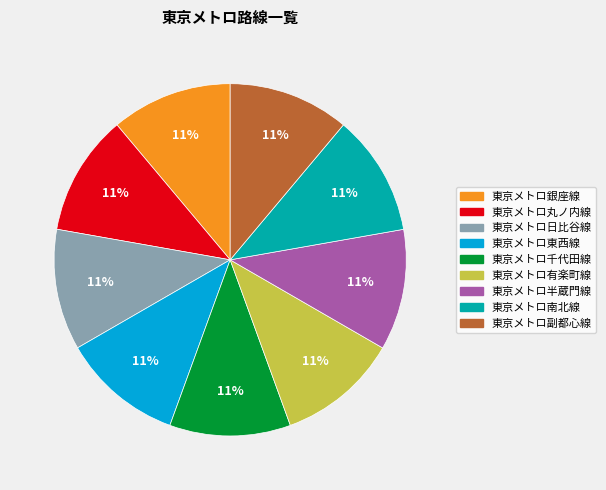

To the nearest percent, what portion does 東京メトロ丸ノ内線 represent?

11%